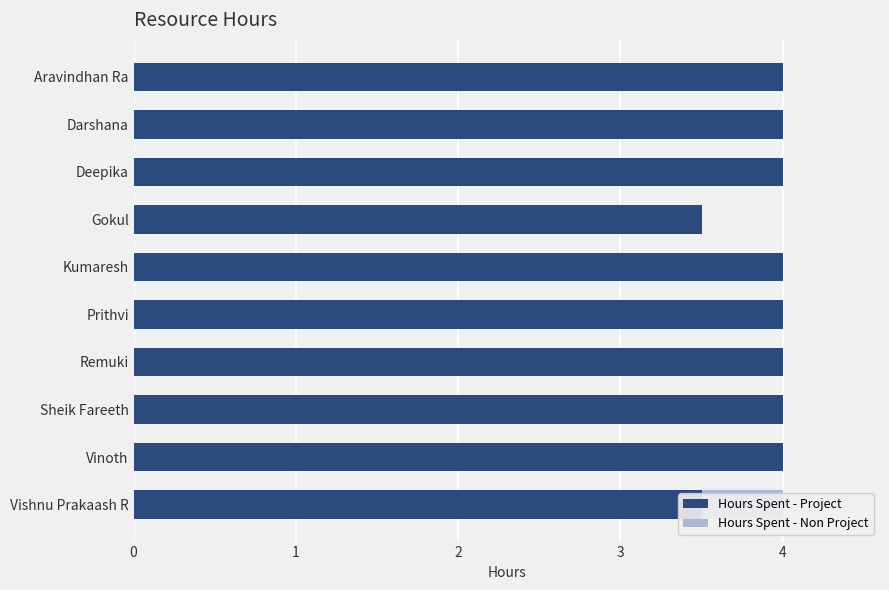

At Vishnu Prakaash R, list the series in order from smallest to largest.

Hours Spent - Non Project, Hours Spent - Project